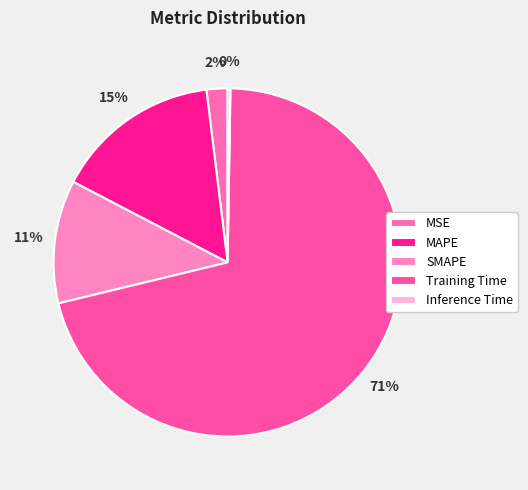

How many slices are in this pie chart?

5